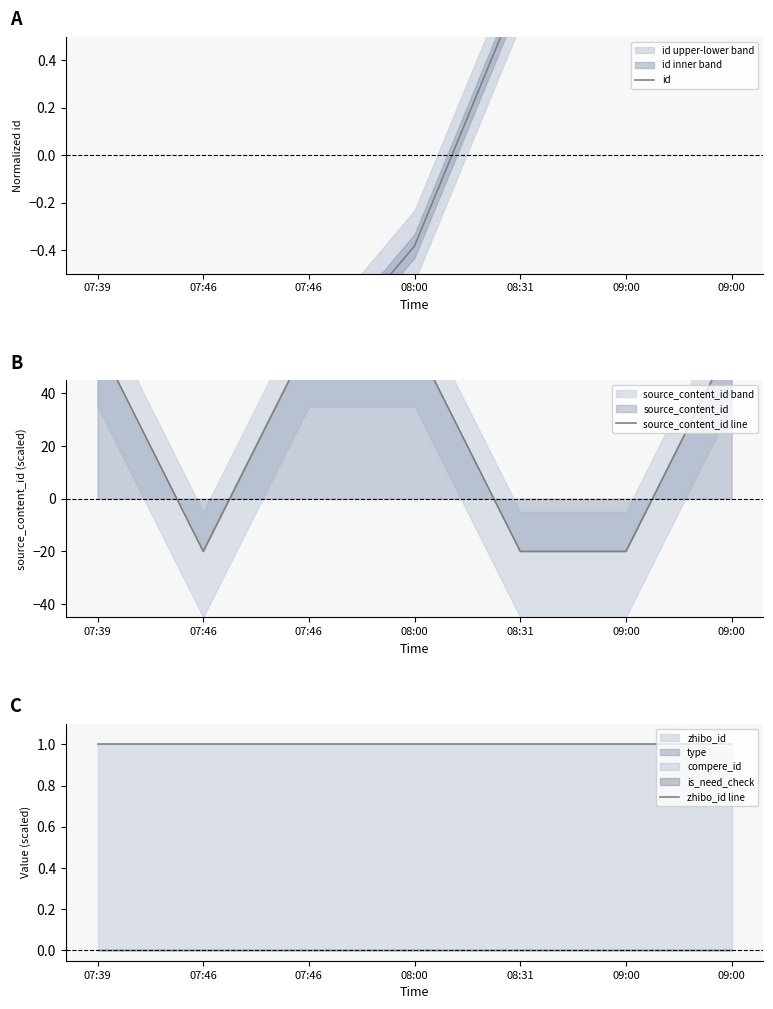

Is this an area chart (filled region under the line)?

No